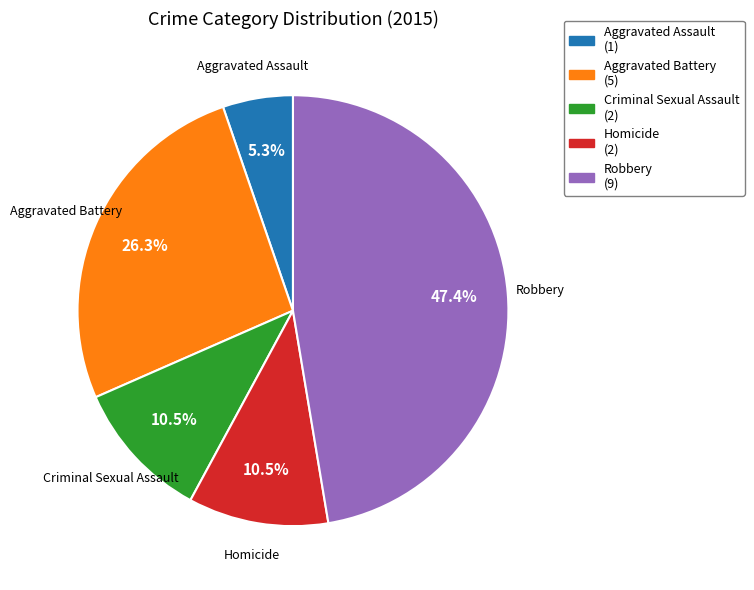

What is the smallest slice in the pie chart?

Aggravated Assault